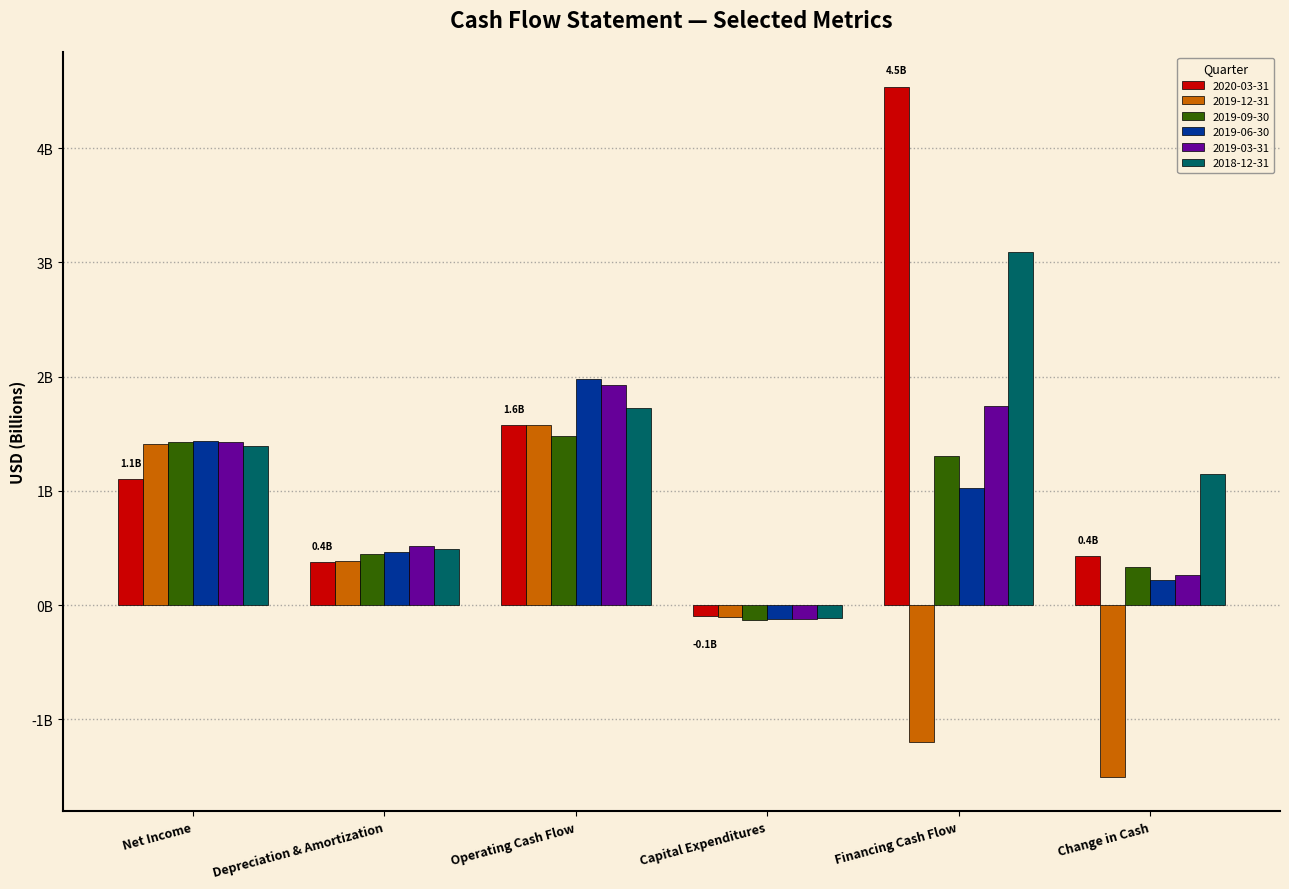

What are all the series names shown in the legend?

2020-03-31, 2019-12-31, 2019-09-30, 2019-06-30, 2019-03-31, 2018-12-31